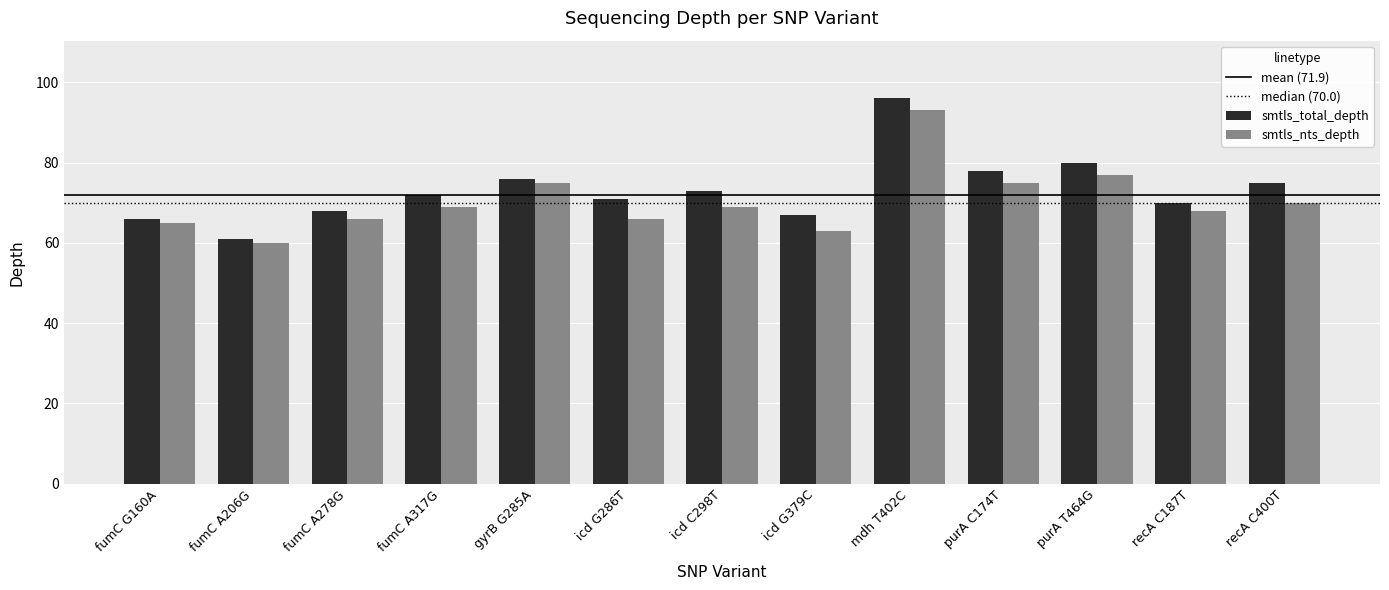

Reading left to right, extract all data points from this chart.

smtls_total_depth: fumC G160A=66	fumC A206G=61	fumC A278G=68	fumC A317G=72	gyrB G285A=76	icd G286T=71	icd C298T=73	icd G379C=67	mdh T402C=96	purA C174T=78	purA T464G=80	recA C187T=70	recA C400T=75
smtls_nts_depth: fumC G160A=65	fumC A206G=60	fumC A278G=66	fumC A317G=69	gyrB G285A=75	icd G286T=66	icd C298T=69	icd G379C=63	mdh T402C=93	purA C174T=75	purA T464G=77	recA C187T=68	recA C400T=70